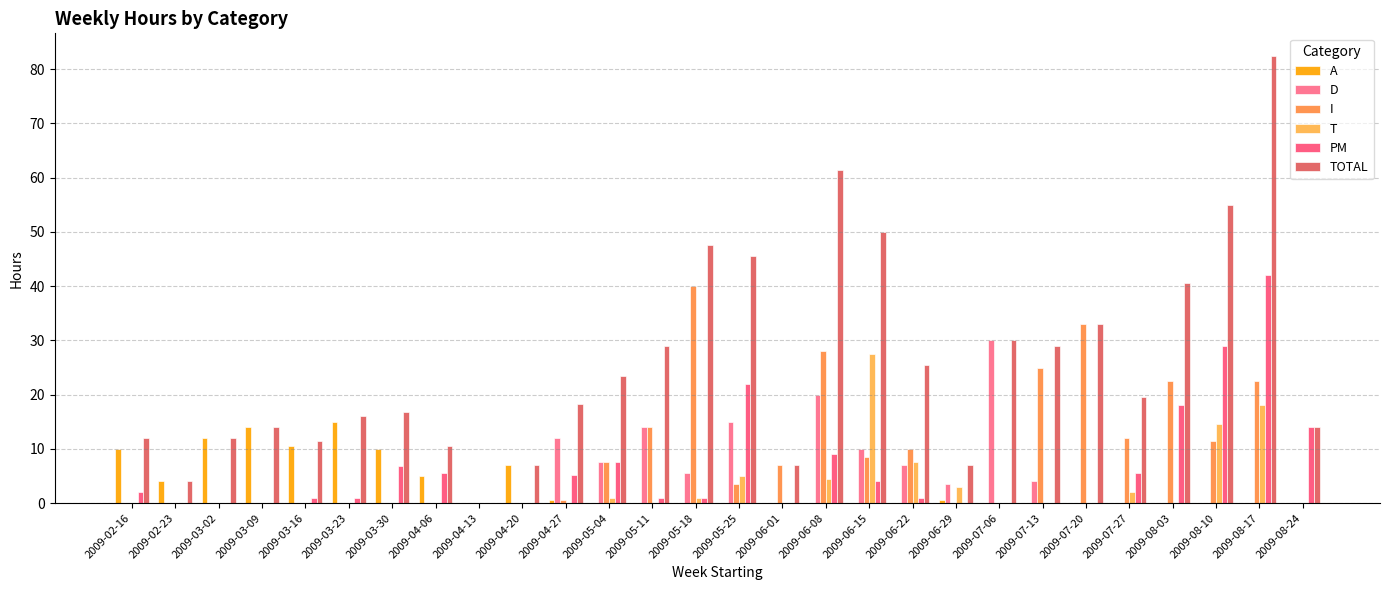

Which series changed the most between 2009-04-20 and 2009-06-15?

TOTAL